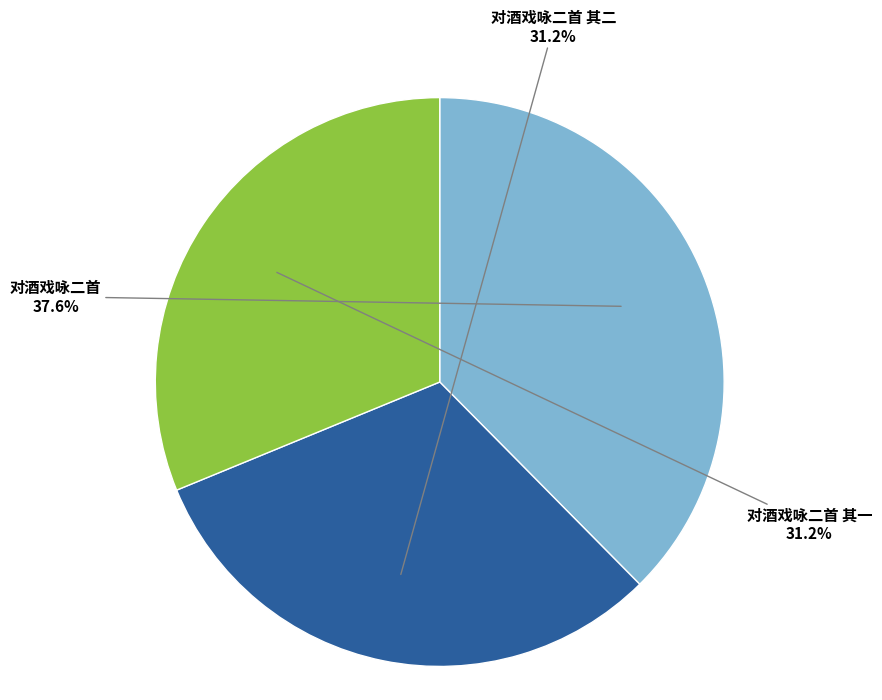

To the nearest percent, what is the difference between the 对酒戏咏二首 其一 and 对酒戏咏二首 slice percentages?

6%